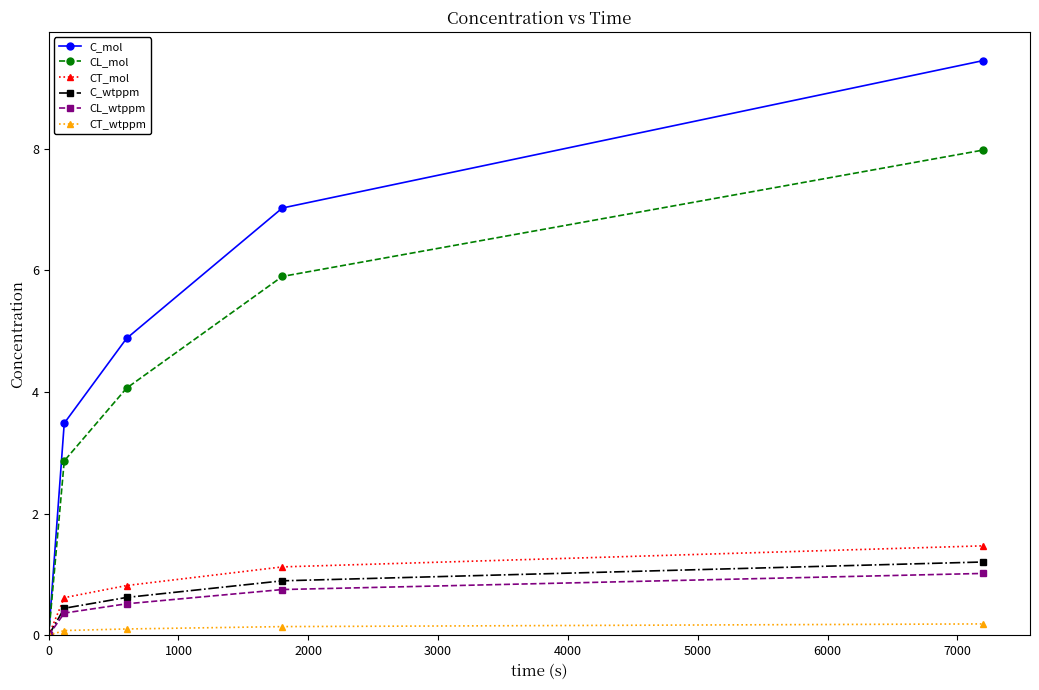

What are all the series names shown in the legend?

C_mol, CL_mol, CT_mol, C_wtppm, CL_wtppm, CT_wtppm